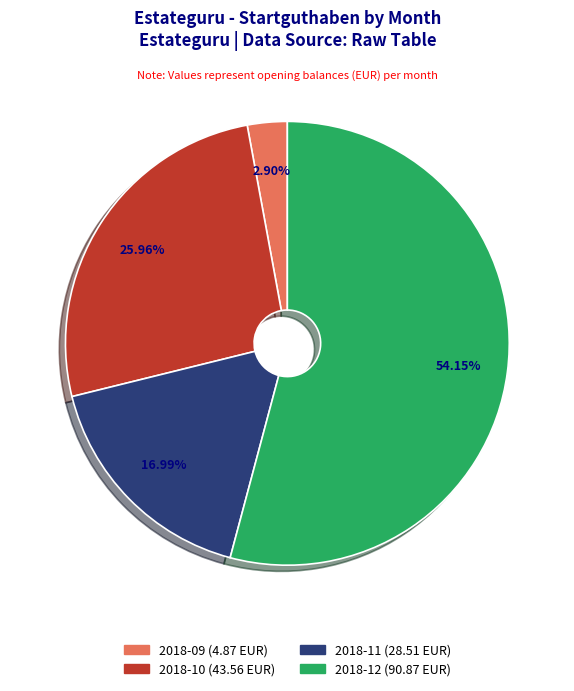

Combined, do 2018-11 and 2018-09 account for over 50%?

No